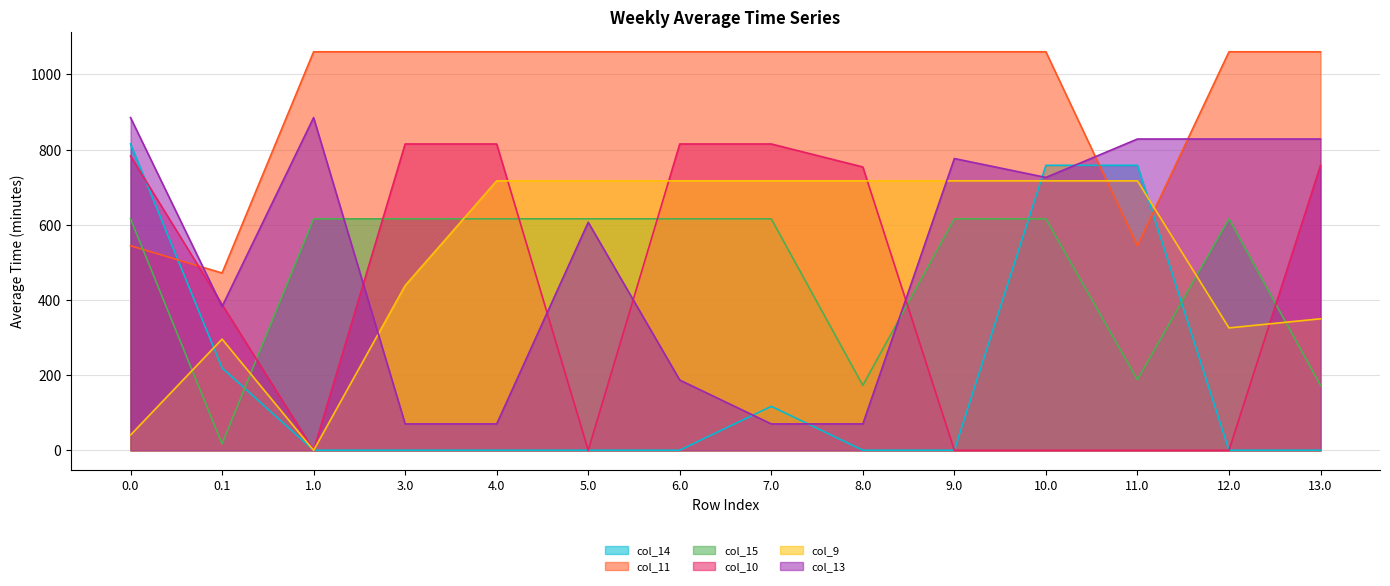

What are all the series names shown in the legend?

col_14, col_11, col_15, col_10, col_9, col_13